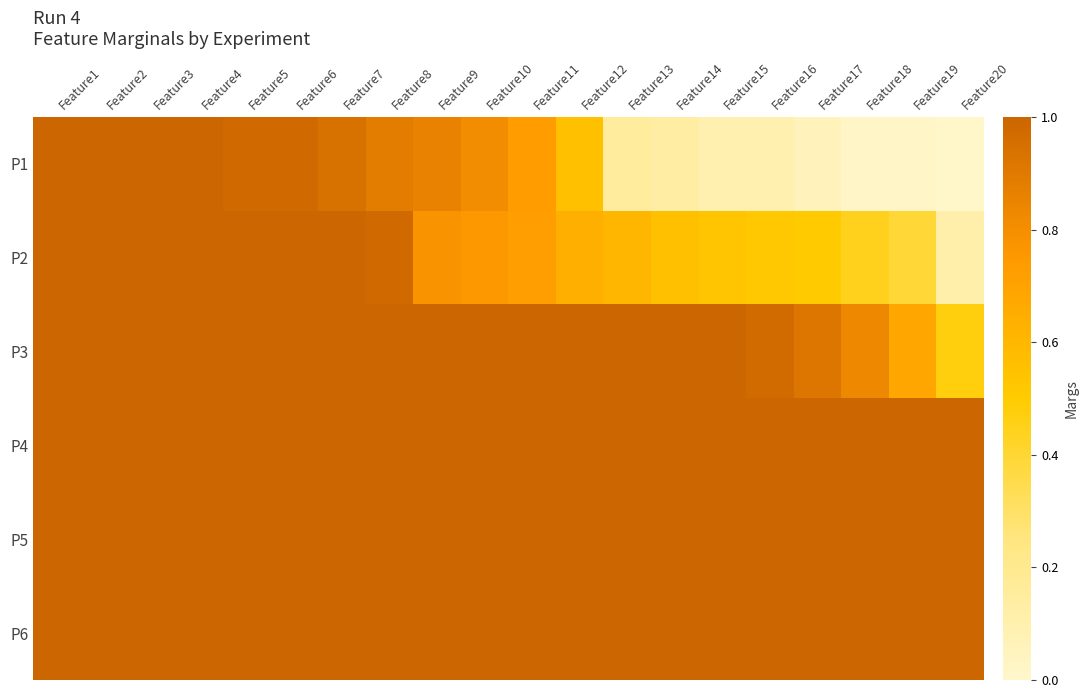

Between Feature7 and Feature14, which is larger?

Feature7